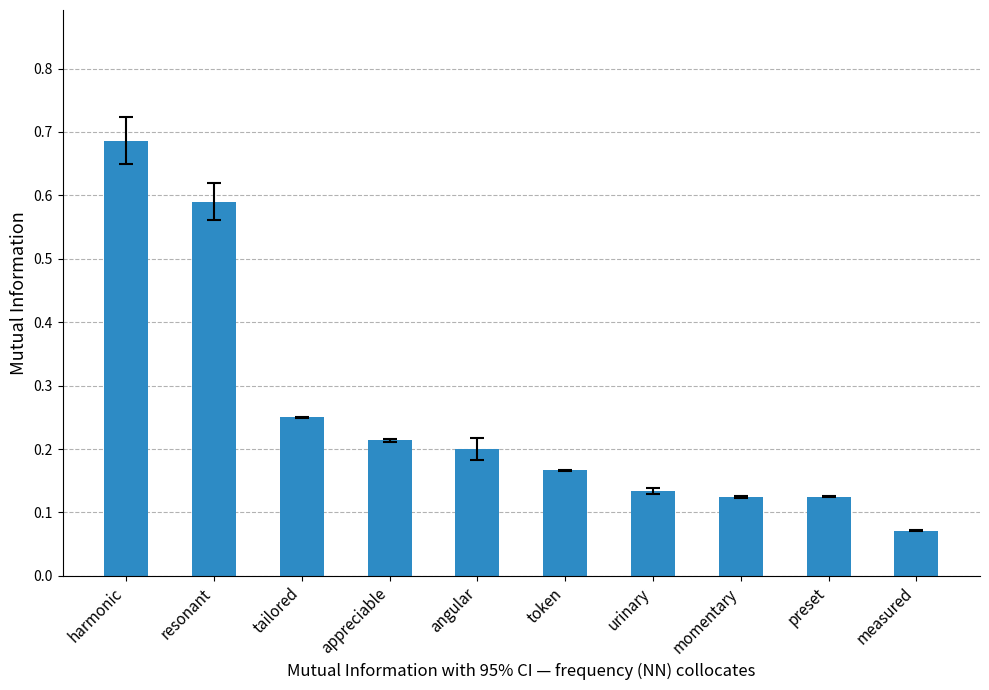

What is the sum of the values at urinary and harmonic?

0.8